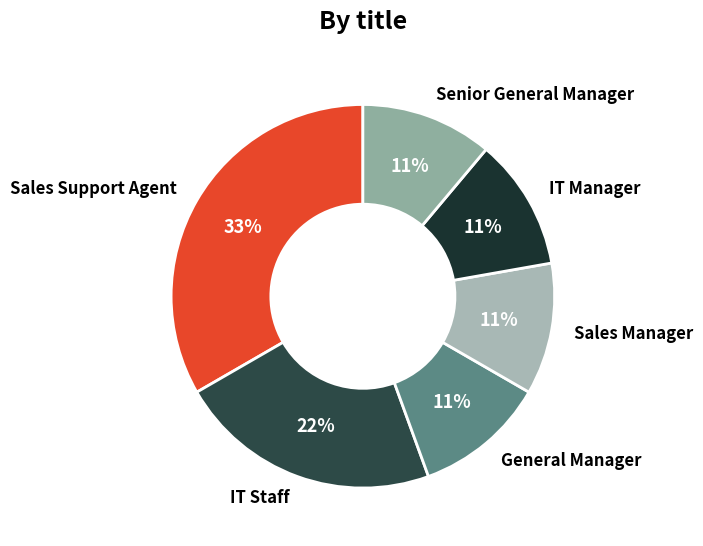

What percentage is the Senior General Manager slice, to the nearest percent?

11%